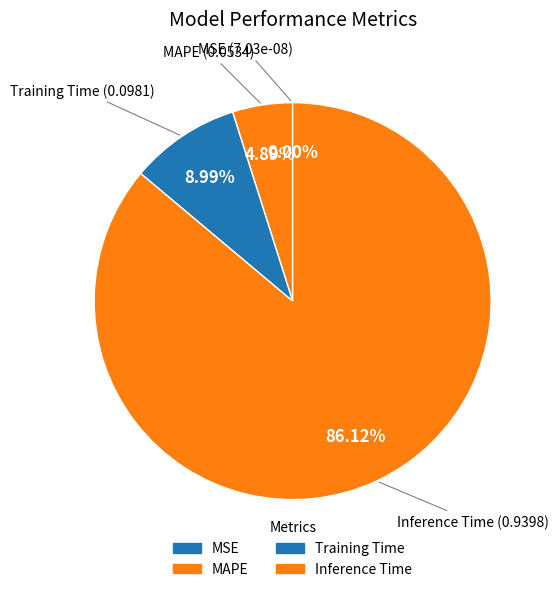

How many slices are in this pie chart?

4